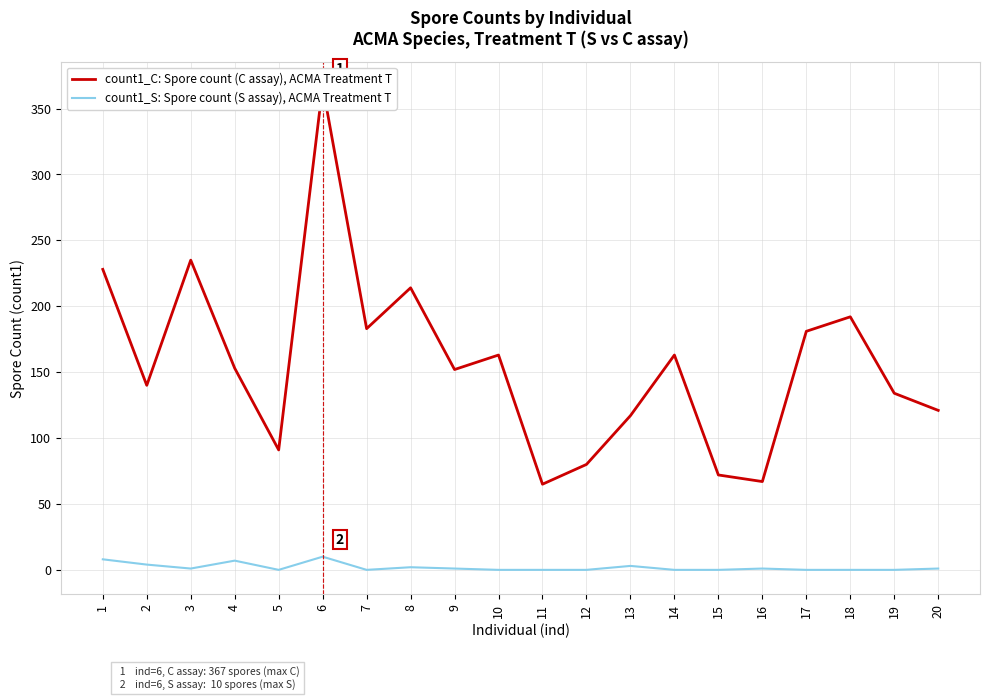

Which series has the largest range (max minus min)?

Spore count (C assay), ACMA Treatment